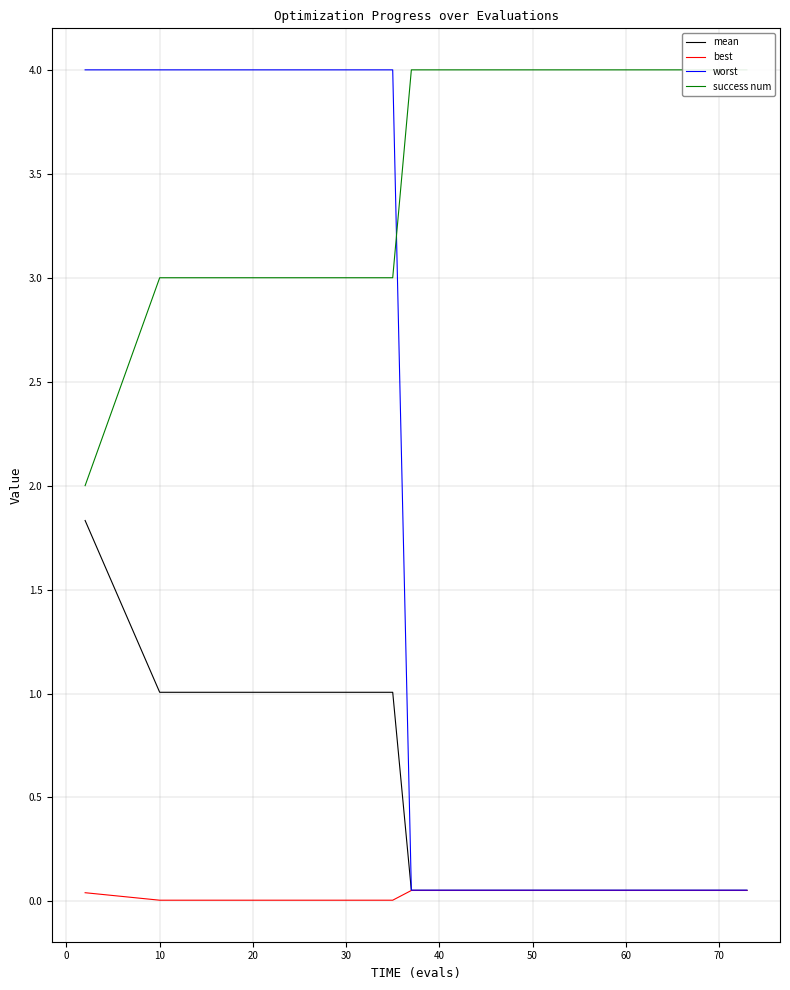

What is the spread (max minus min) of values at 20?

4.0